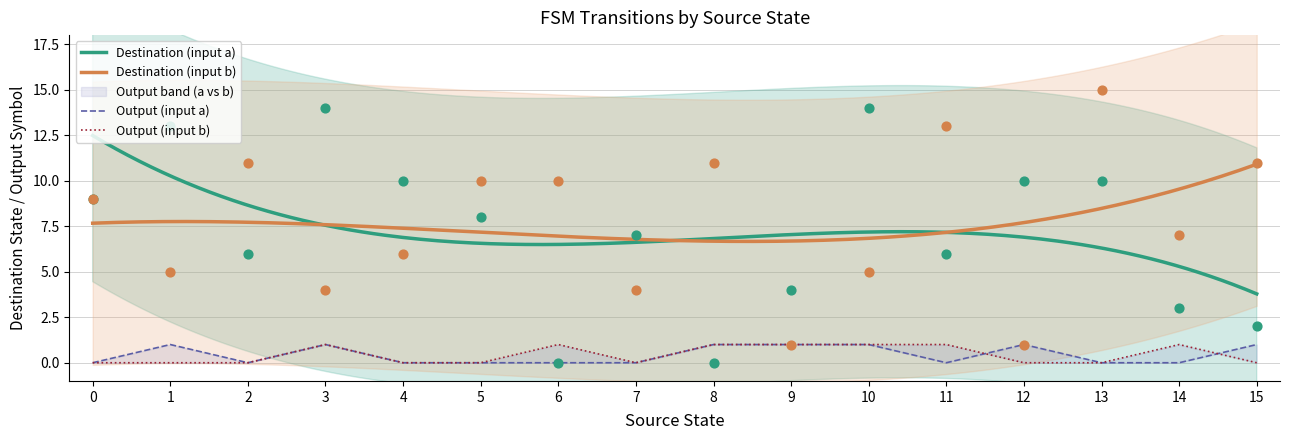

What is the maximum value for Destination (input b)?

10.9